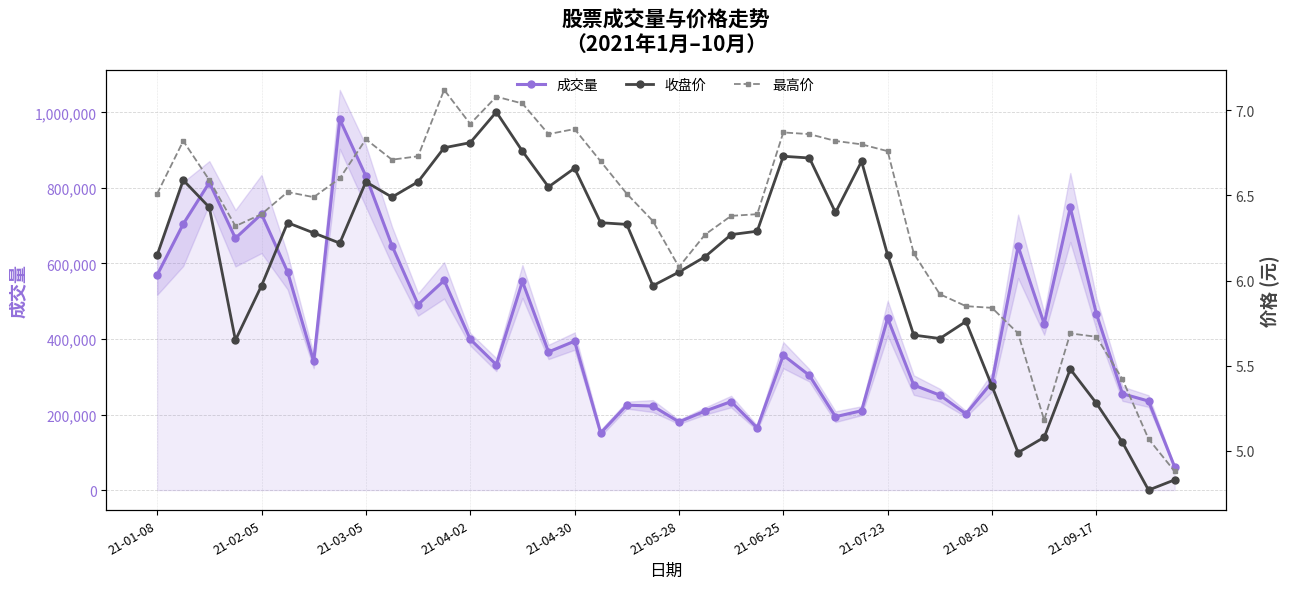

True or false: 收盘价 has more than 2 points higher than both neighbors.

True